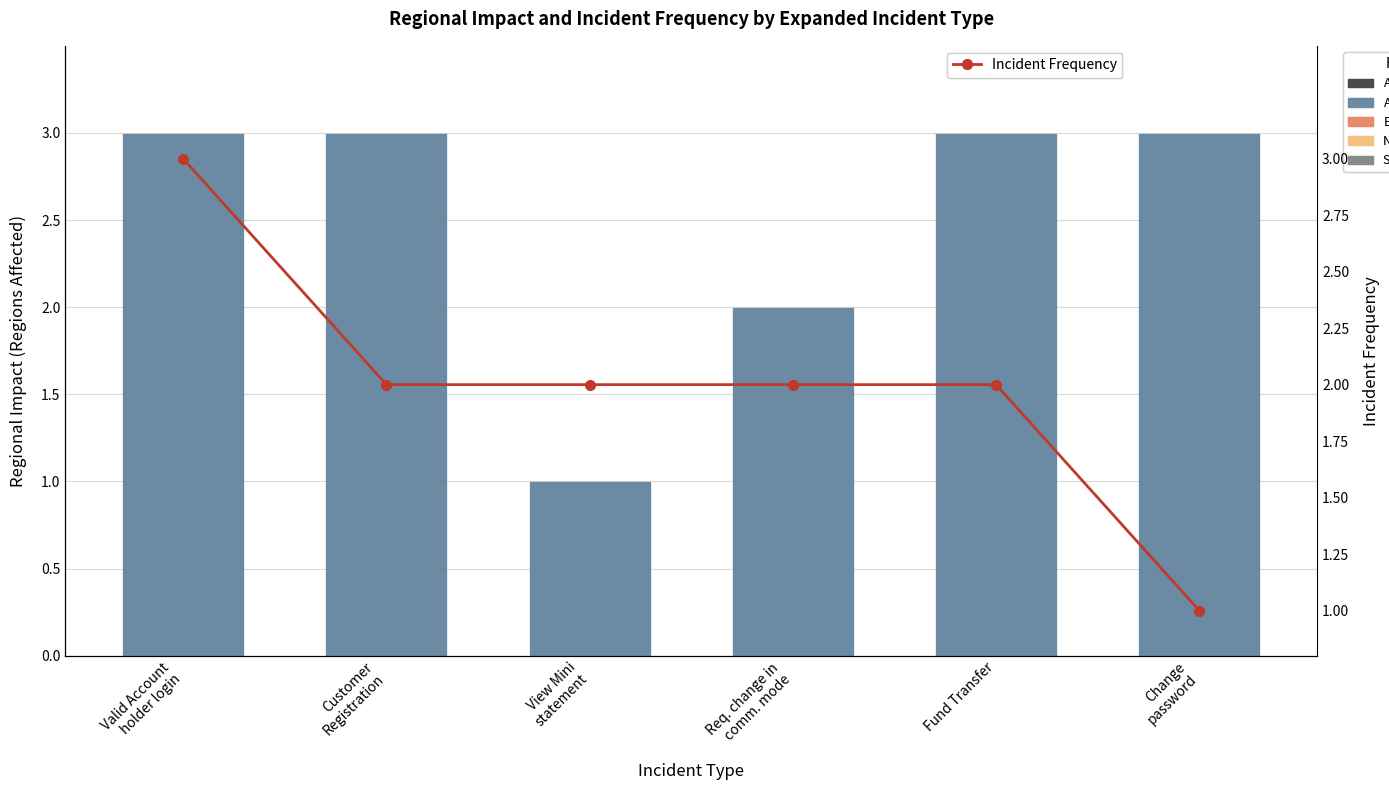

What is the label of the 2nd bar from the right?

Fund Transfer